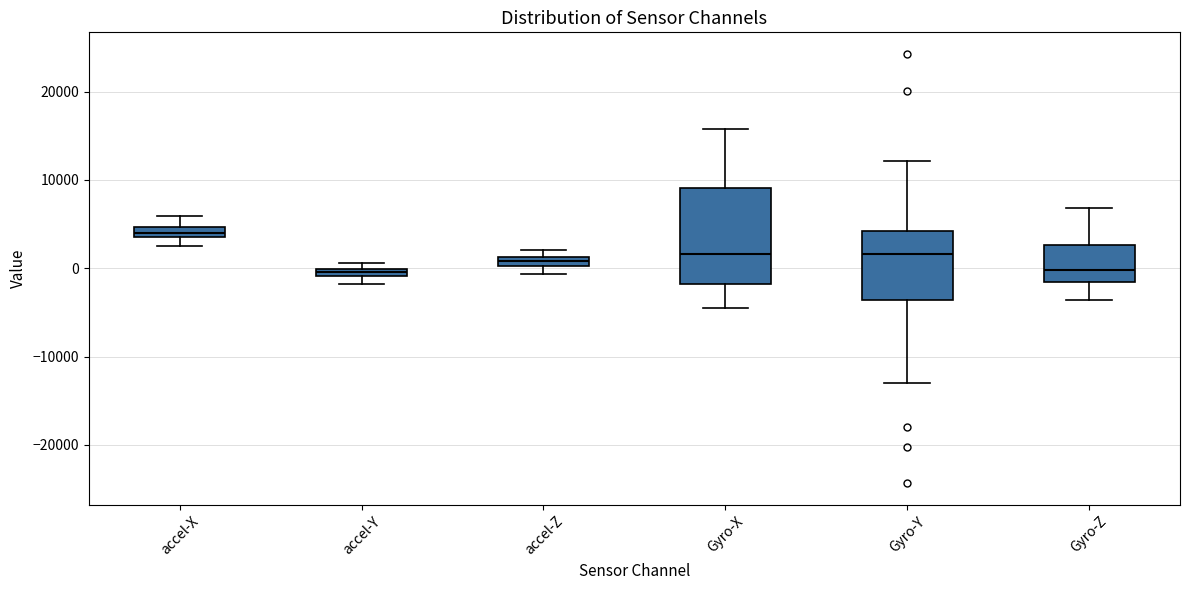

Where is the lower edge of the box for accel-X on the y-axis? The values are not printed on the chart, so give them approximately, as read against the axis.

4000